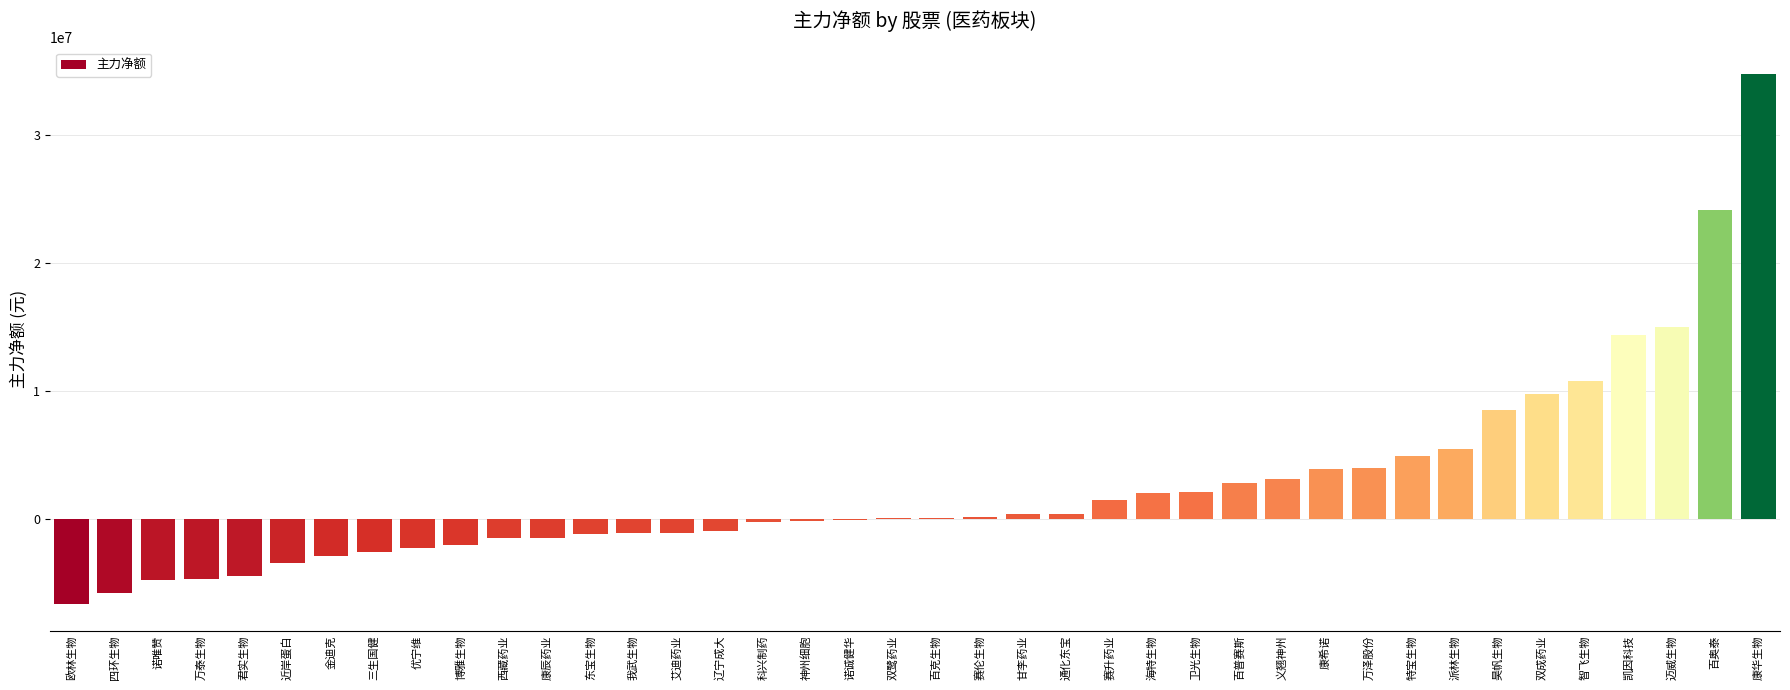

Which category has the highest value across all series?

康华生物